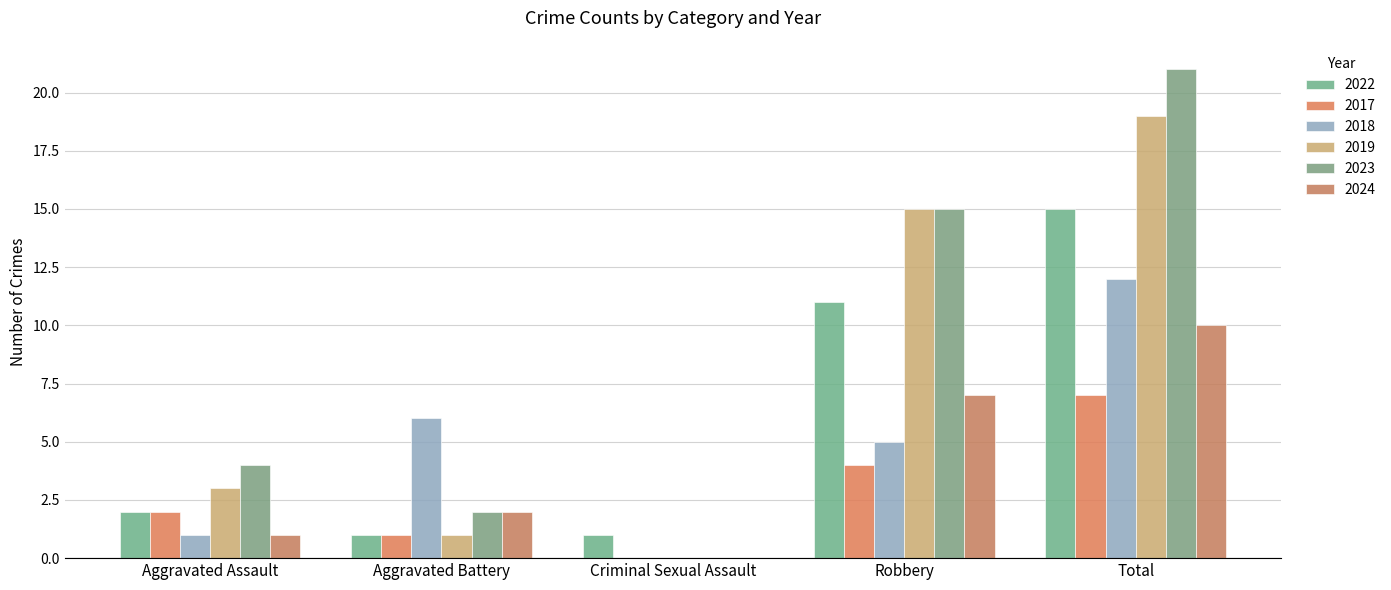

How many bars are there in total?

30